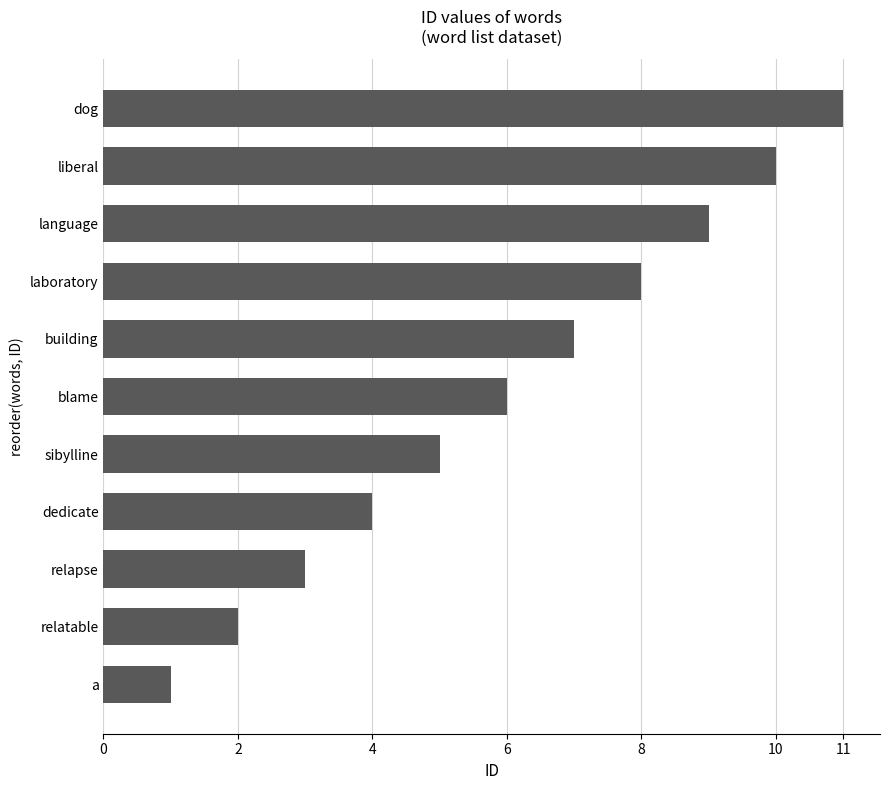

The value at laboratory is 8. True or false?

True